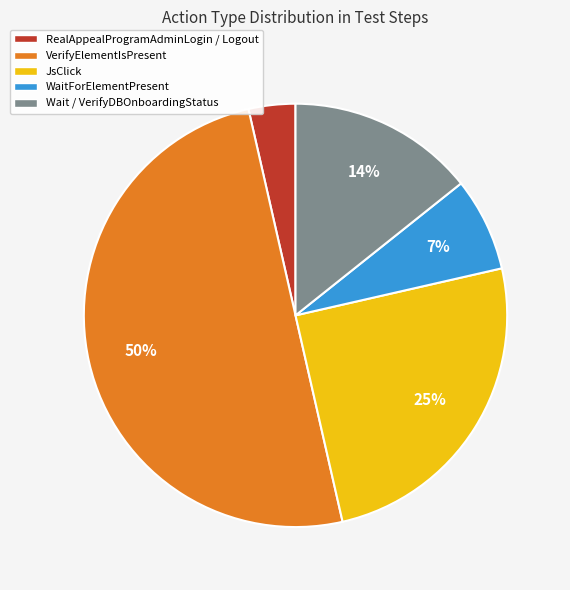

Which has a higher value, VerifyElementIsPresent or Wait / VerifyDBOnboardingStatus?

VerifyElementIsPresent